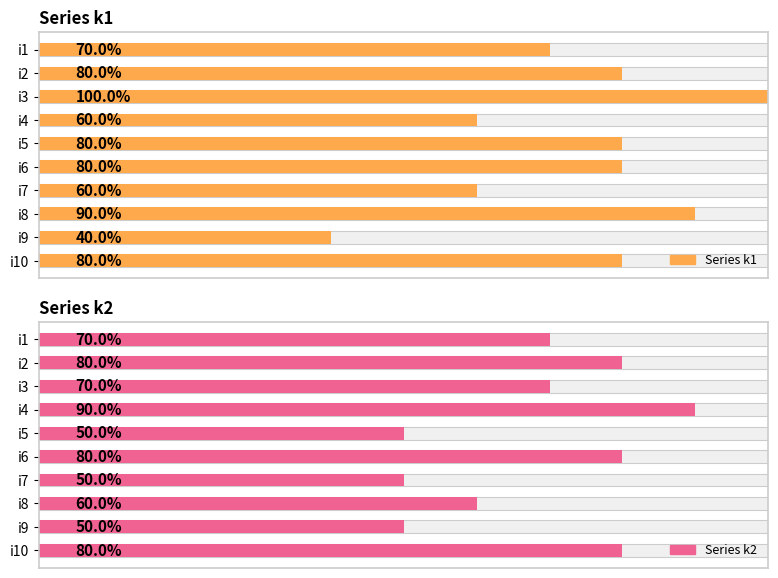

At how many categories does at least one series exceed 6?

8